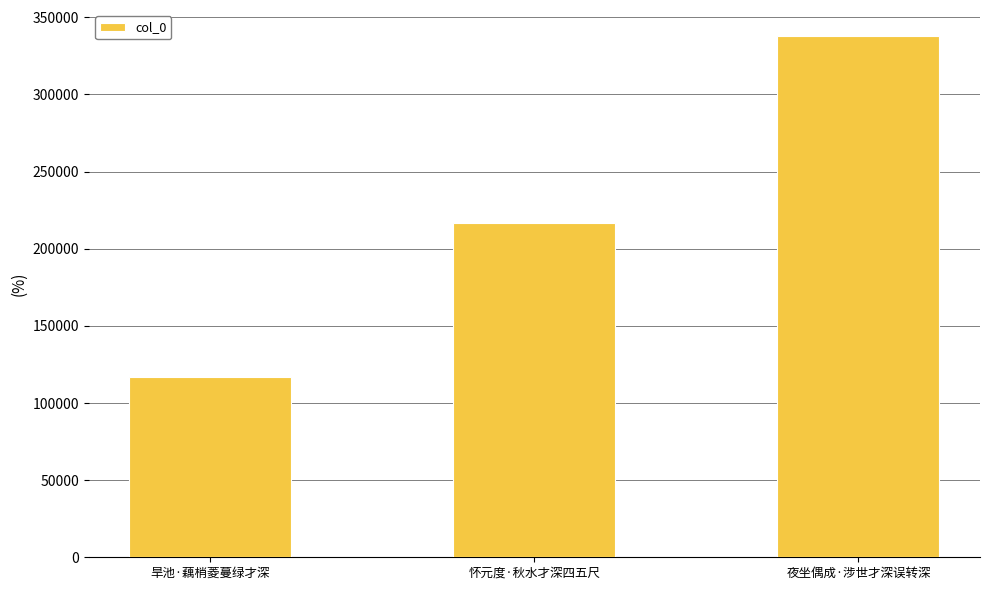

The chart shows a value of 85912 at 夜坐偶成·涉世才深误转深. True or false?

False